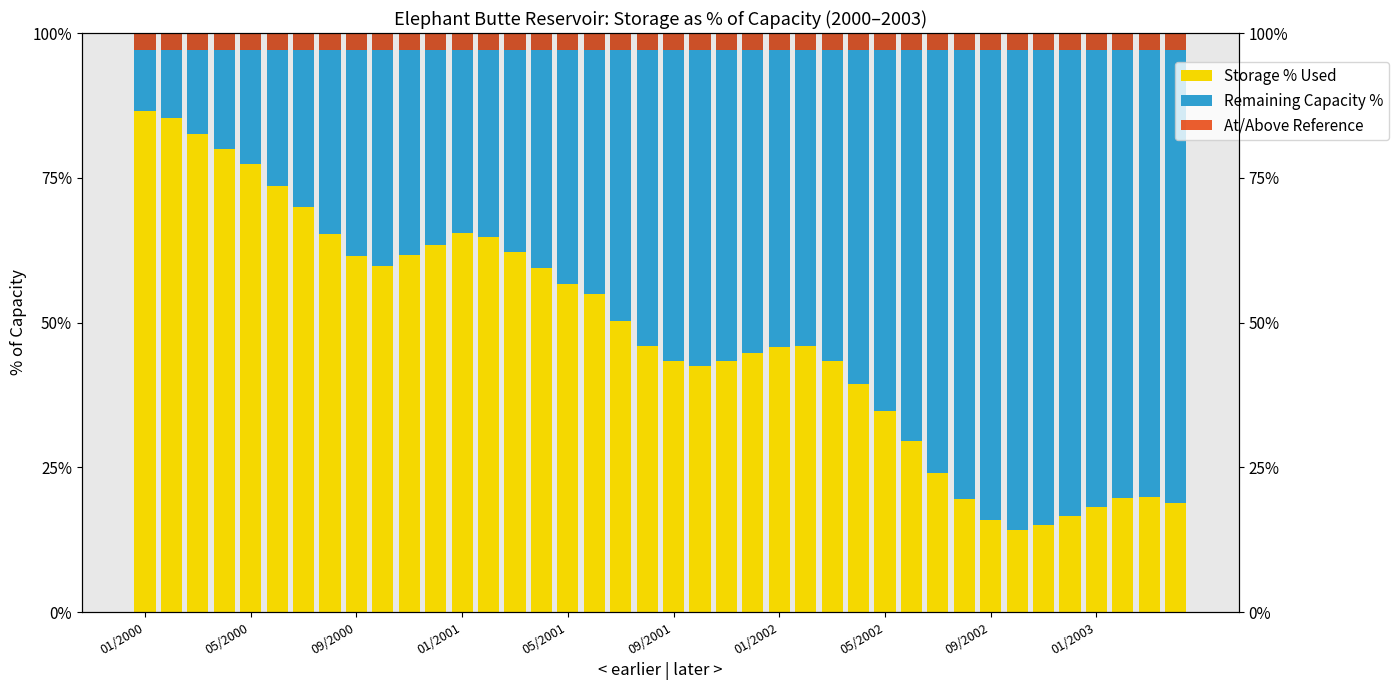

What is the value of the Storage % Used bar at the 18th from the left?

55.0